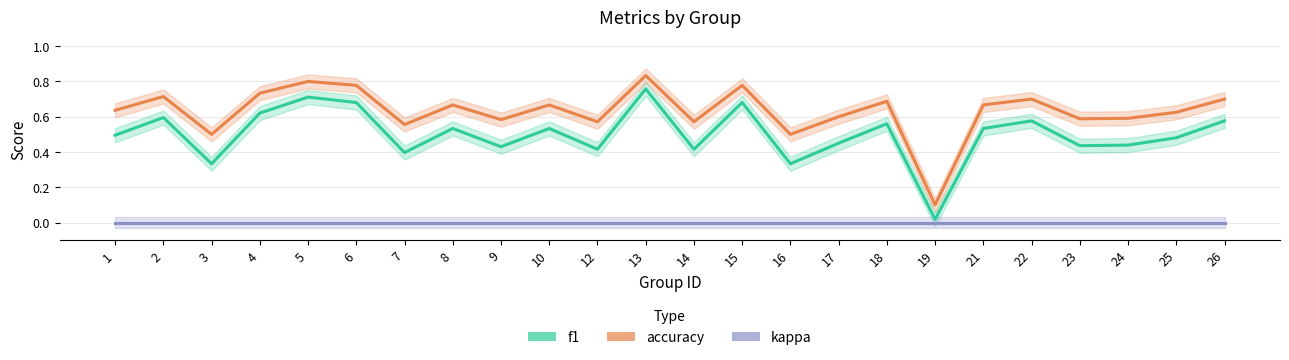

List the series in order of their peak value, lowest first.

kappa, f1, accuracy